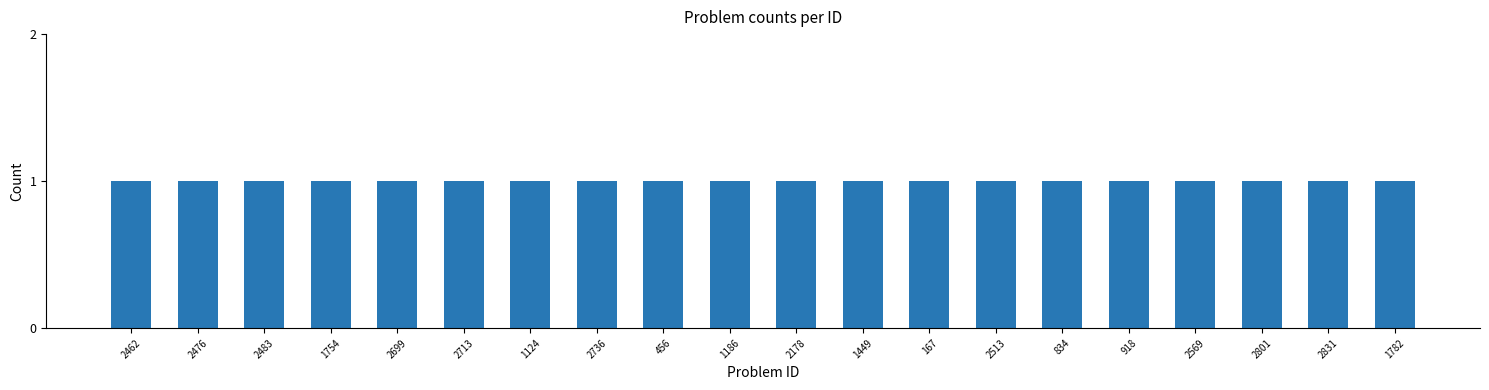

Where is the data nearest to the value 1499?

1449